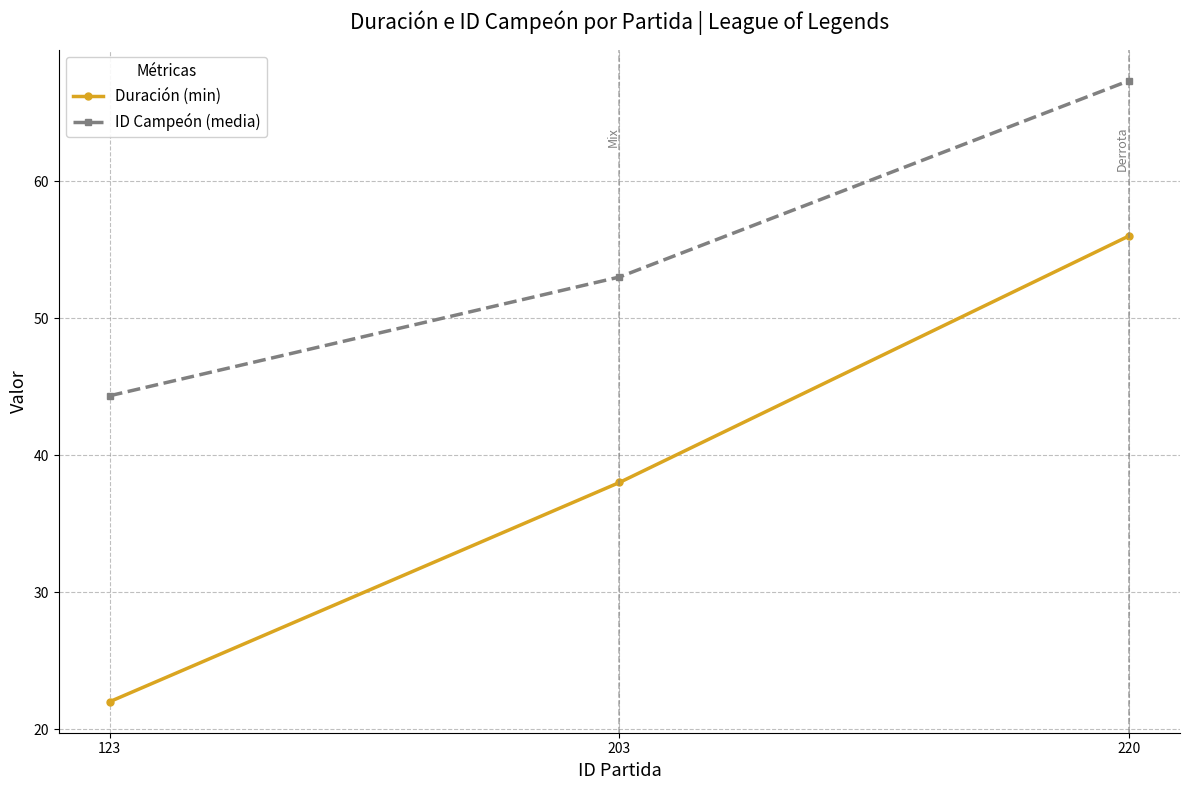

Reading left to right, what are all the values shown in this chart?

Duración (min): 123=22.0	203=38.0	220=56.0
ID Campeón (media): 123=44.3	203=53.0	220=67.3